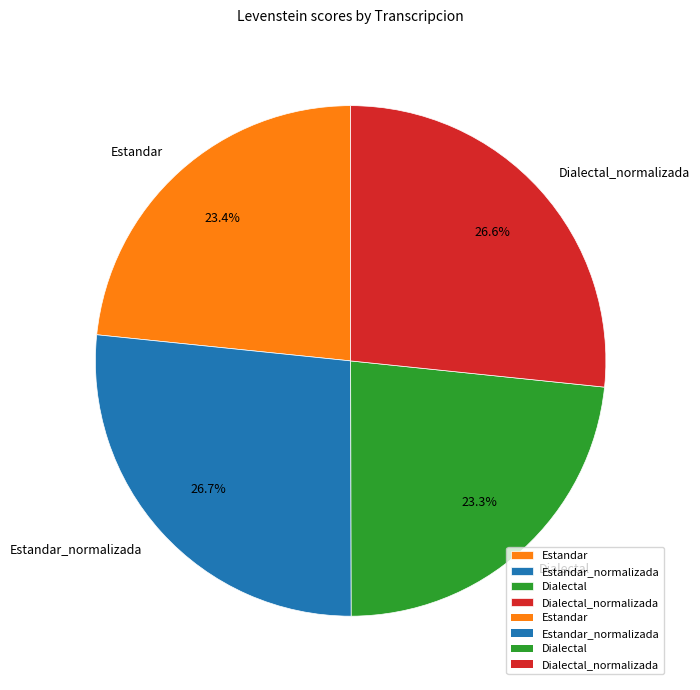

To the nearest percent, what percentage of the pie is Estandar_normalizada?

27%